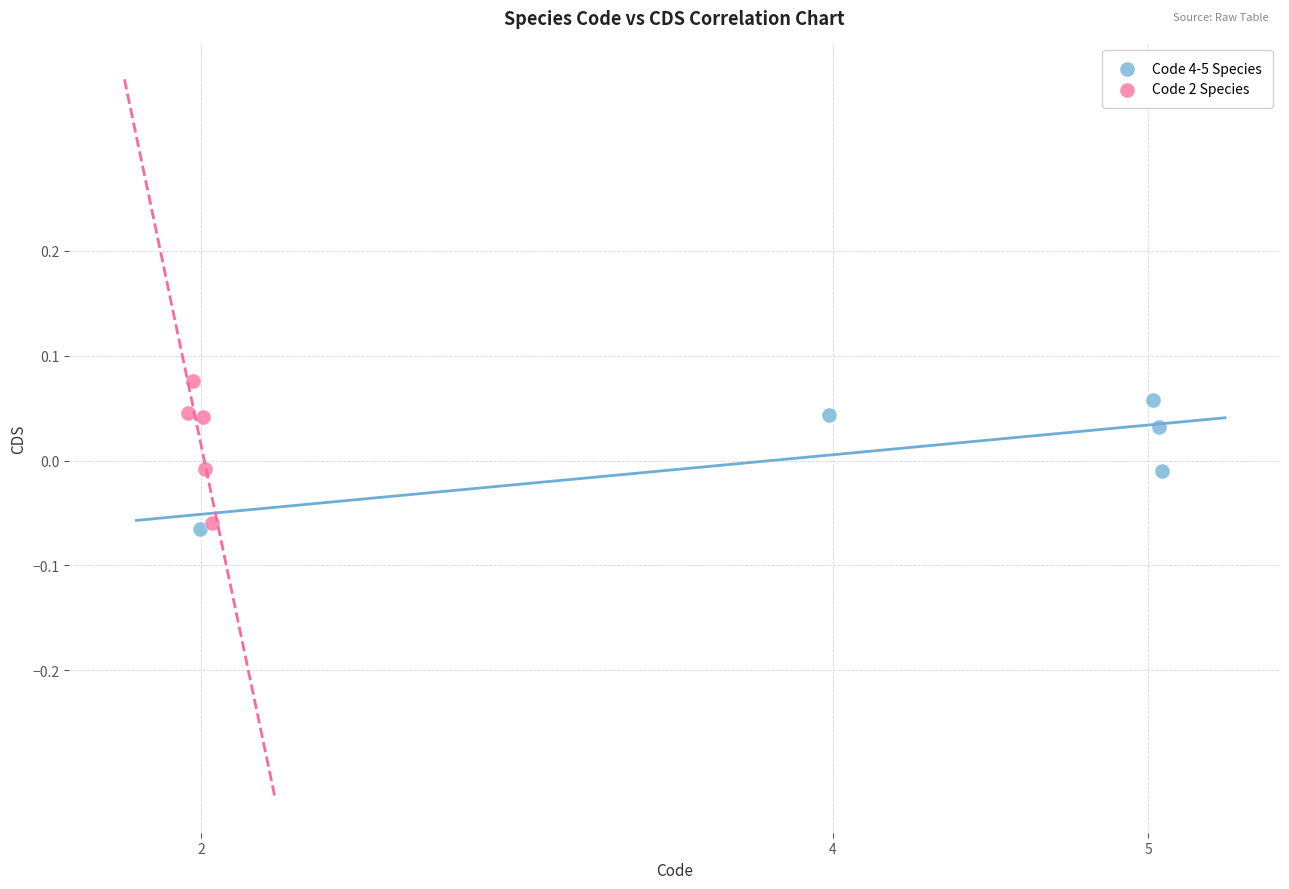

What are all the series names shown in the legend?

Code 4-5 Species, Code 2 Species